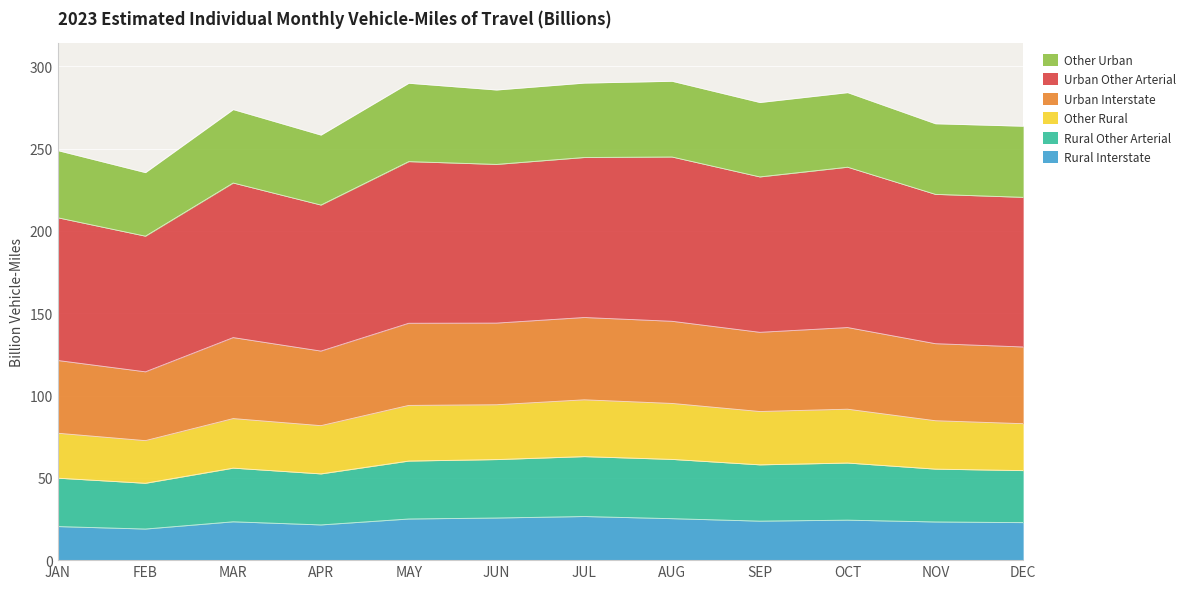

What is the highest value of the Rural Interstate series?

26.5